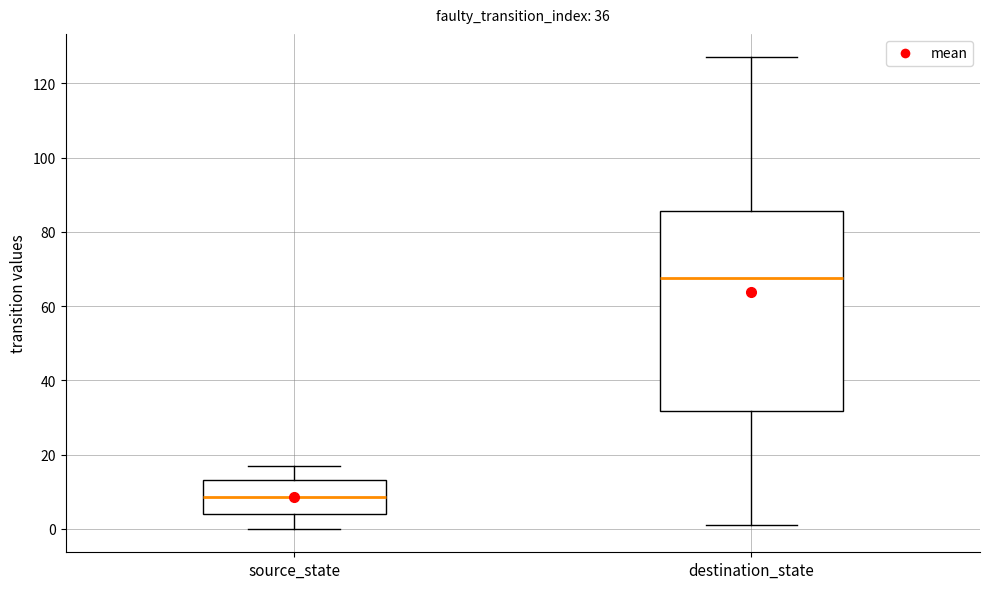

Reading left to right, transcribe this box plot: for each box, give where its median line is, the range the box spans, and where its two whiskers end, as read against the y-axis. The values are not printed on the chart, so give them approximately, as read against the axis.

source_state: median 8, box 4 to 14, whiskers 0 to 18
destination_state: median 68, box 32 to 86, whiskers 2 to 128